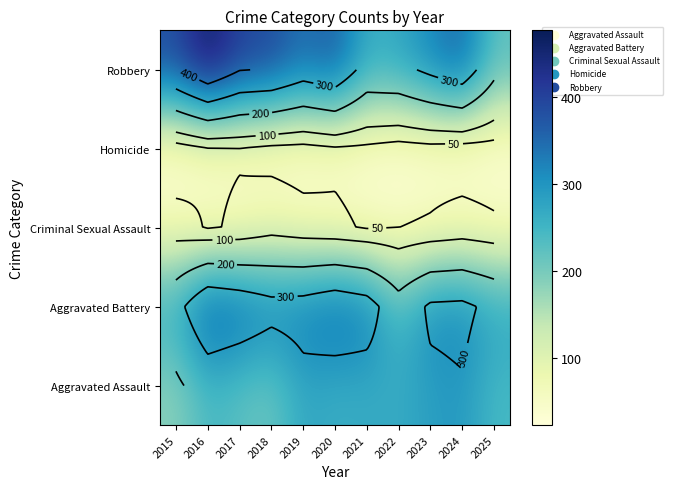

The Criminal Sexual Assault series shows 30 at 2017. True or false?

False